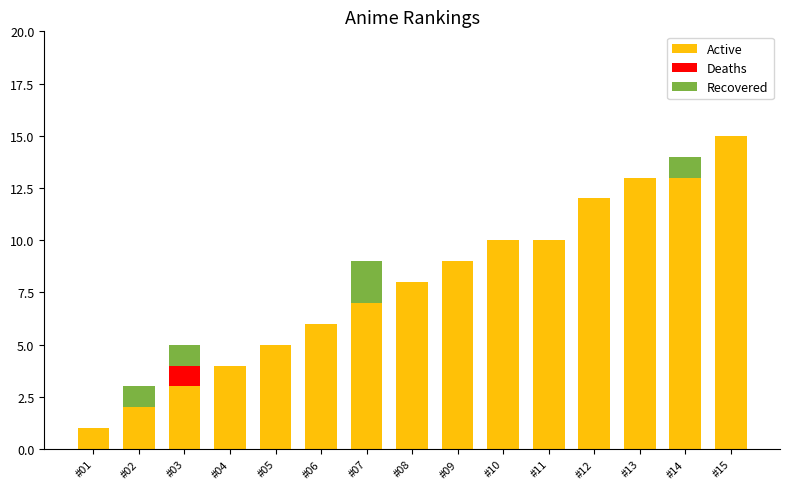

The value of Active at #04 is 7. True or false?

False